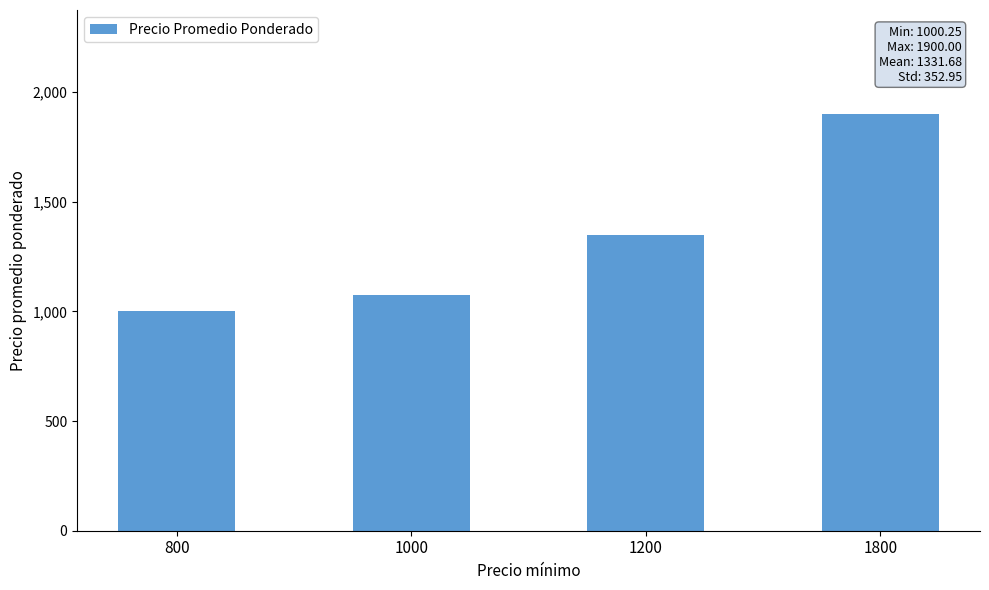

At which category does the chart reach its minimum across all series?

800